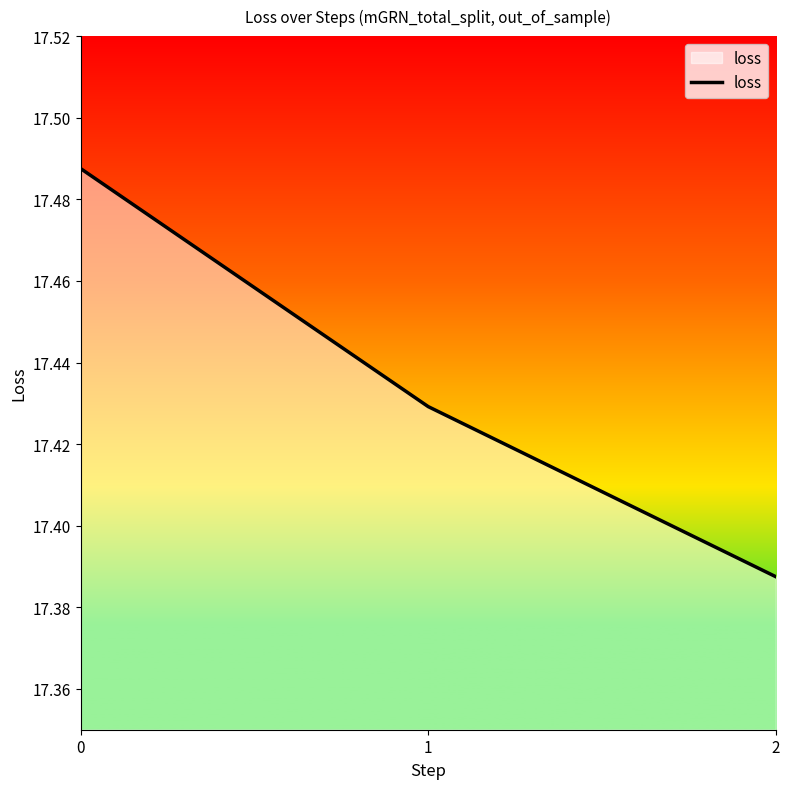

Count the values in the range 17 to 18.

3